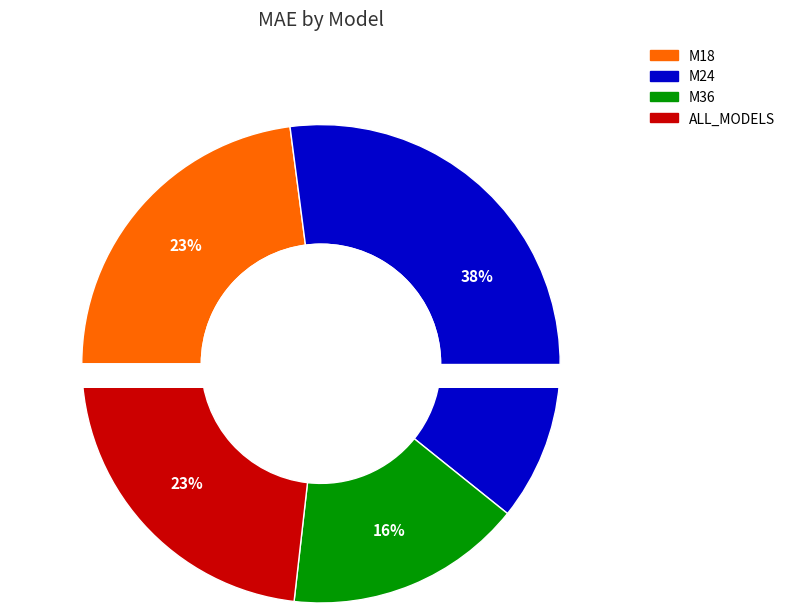

Does any single category account for the majority?

No